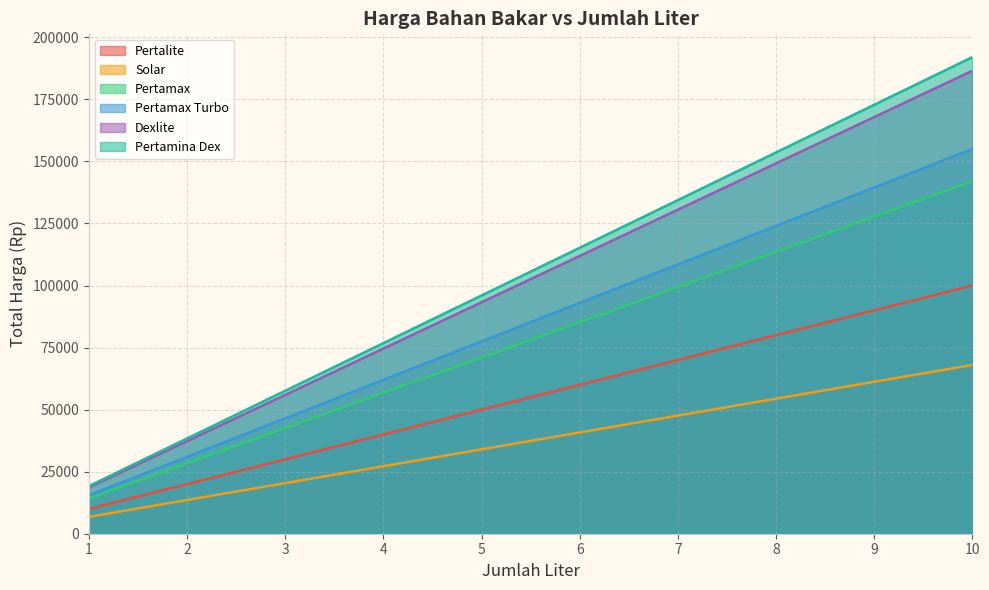

Which series has the largest total across all categories?

Pertamina Dex